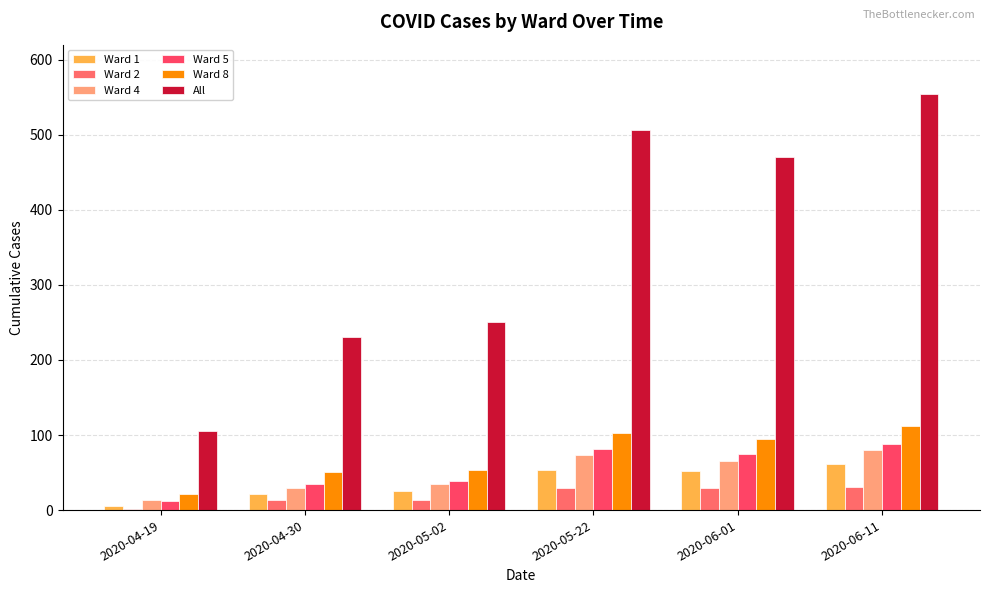

How many data points does each series have?

6